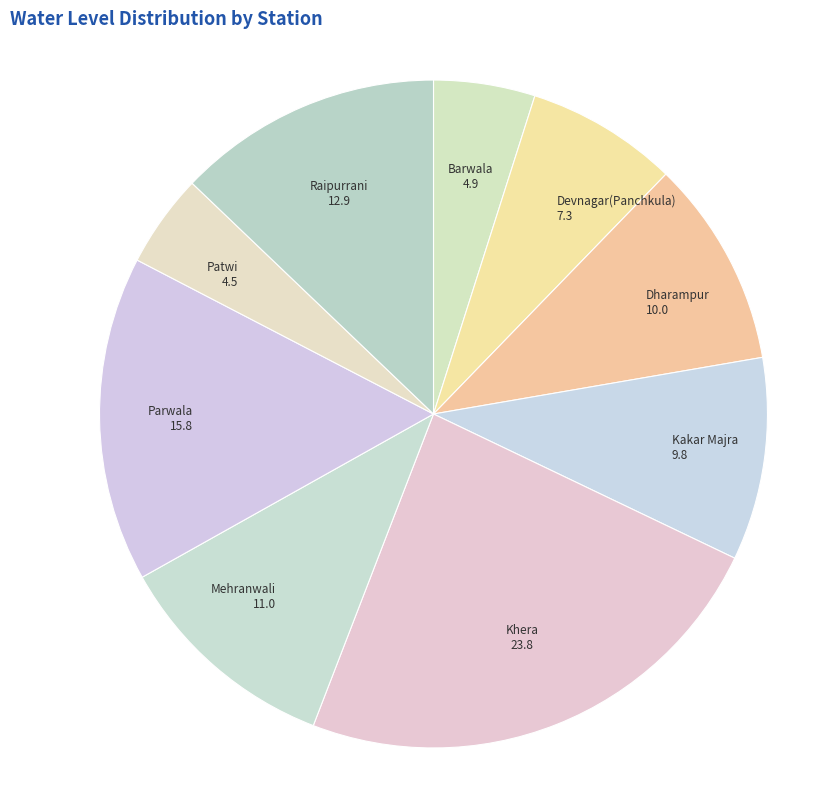

Which has a higher value, Raipurrani or Parwala?

Parwala